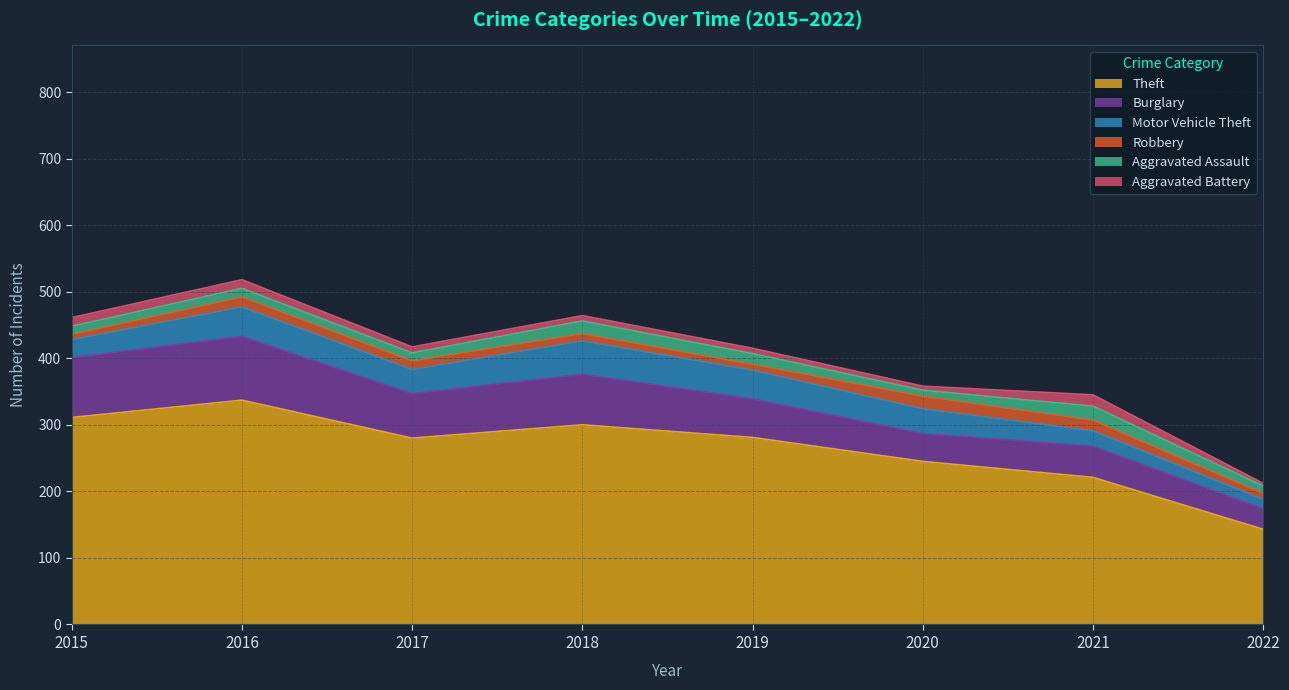

What is the value of the Burglary point at the 7th from the left?

47